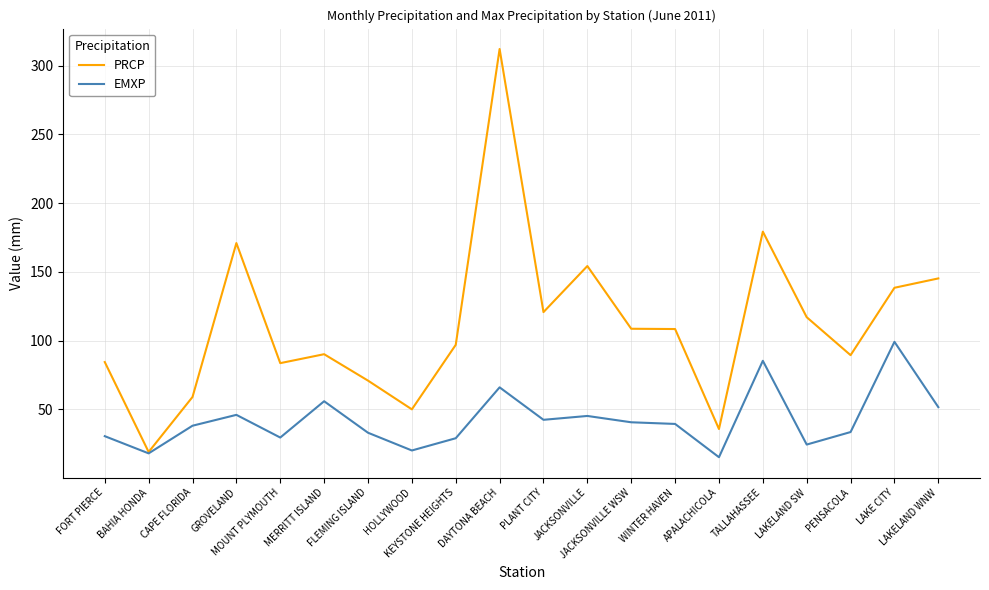

Rank the series by their maximum value, from highest to lowest.

PRCP, EMXP